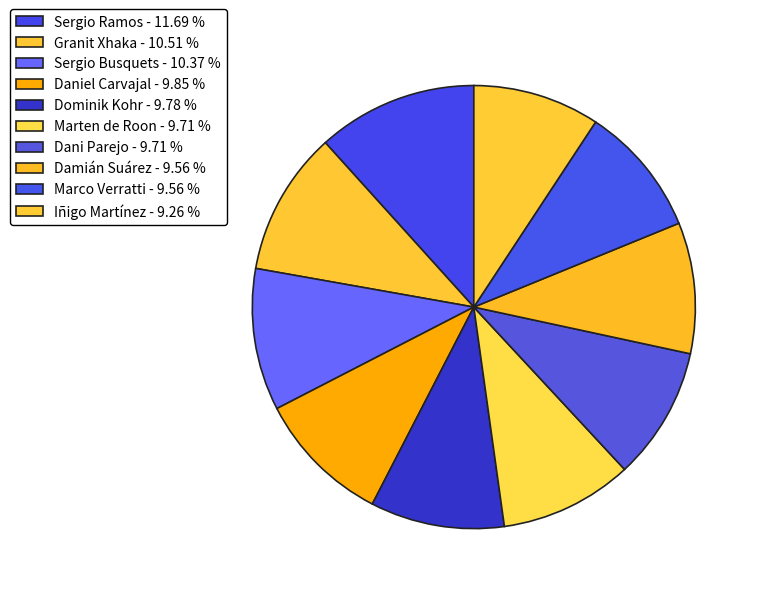

Combined, do Granit Xhaka and Daniel Carvajal account for over 50%?

No